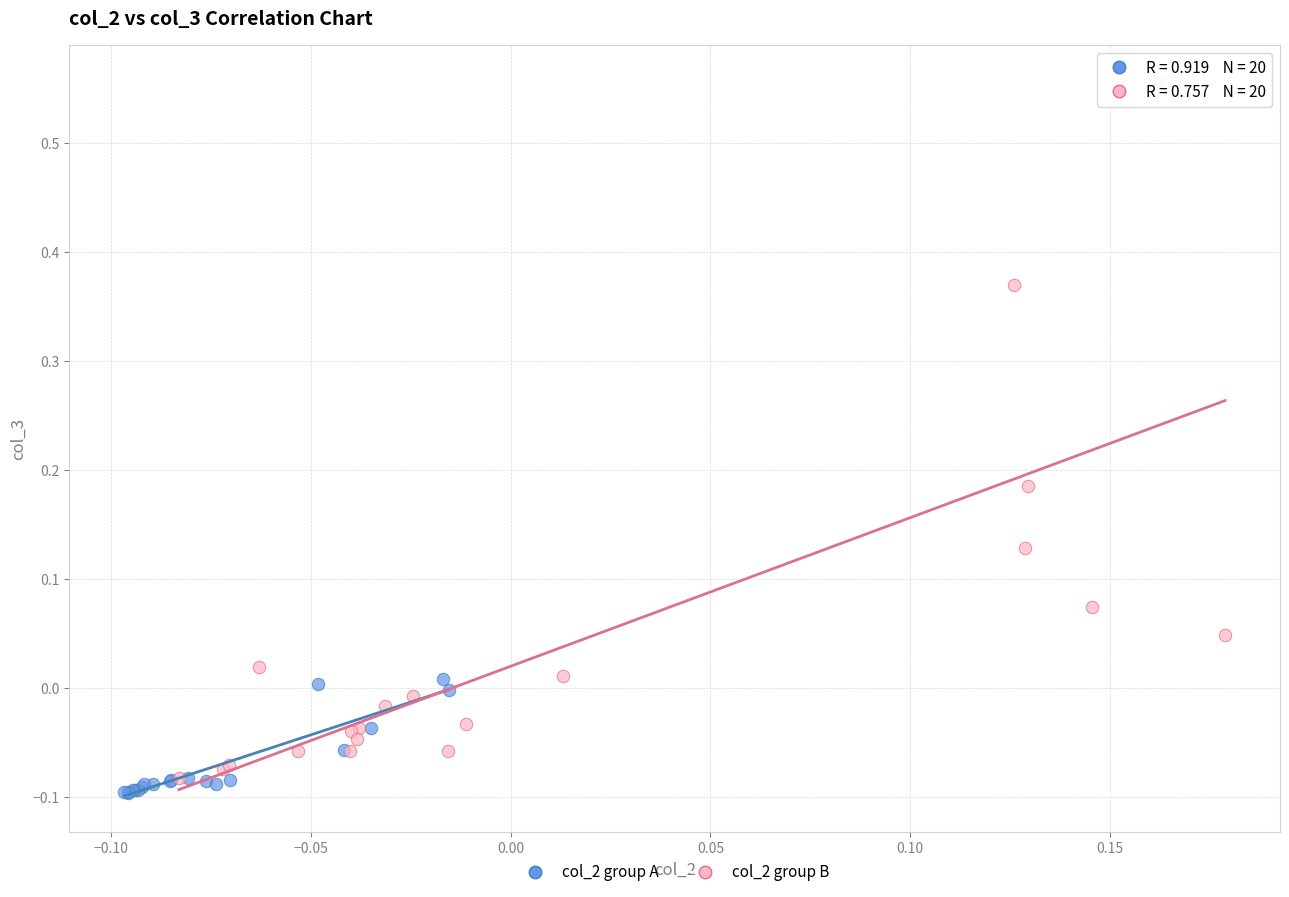

Which series has the widest spread of Y values?

col_2 group B